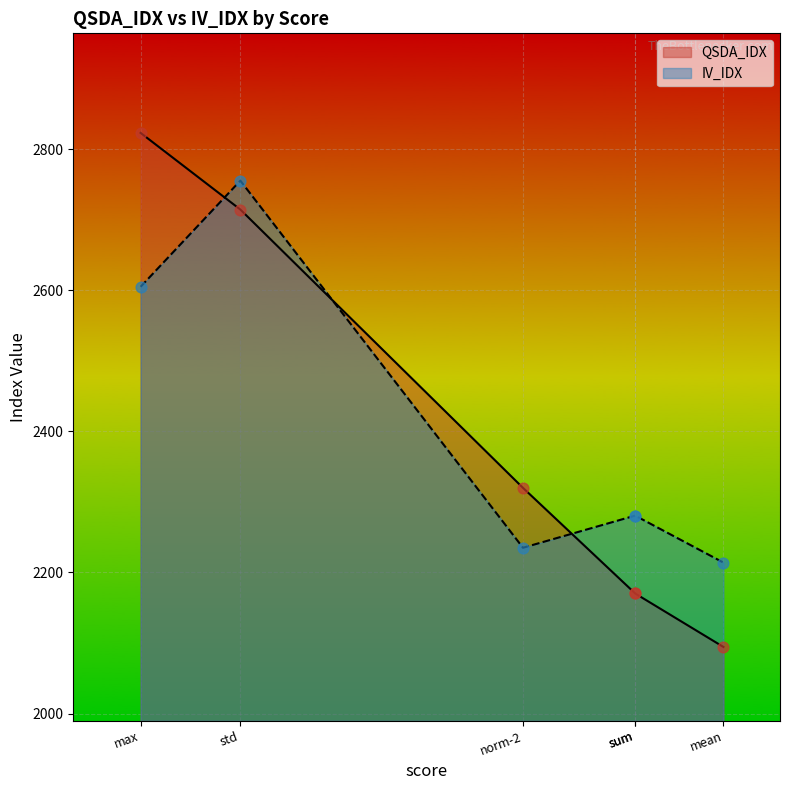

At which category is the sum across all series the highest?

std